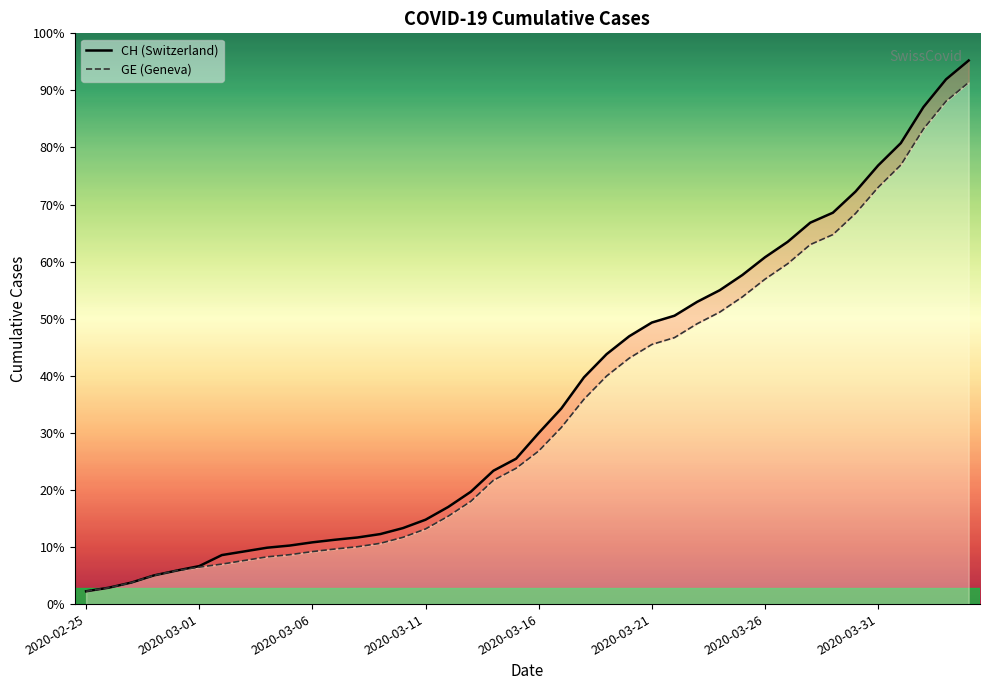

Is the value of GE at 30 greater than the value of CH at 37?

No